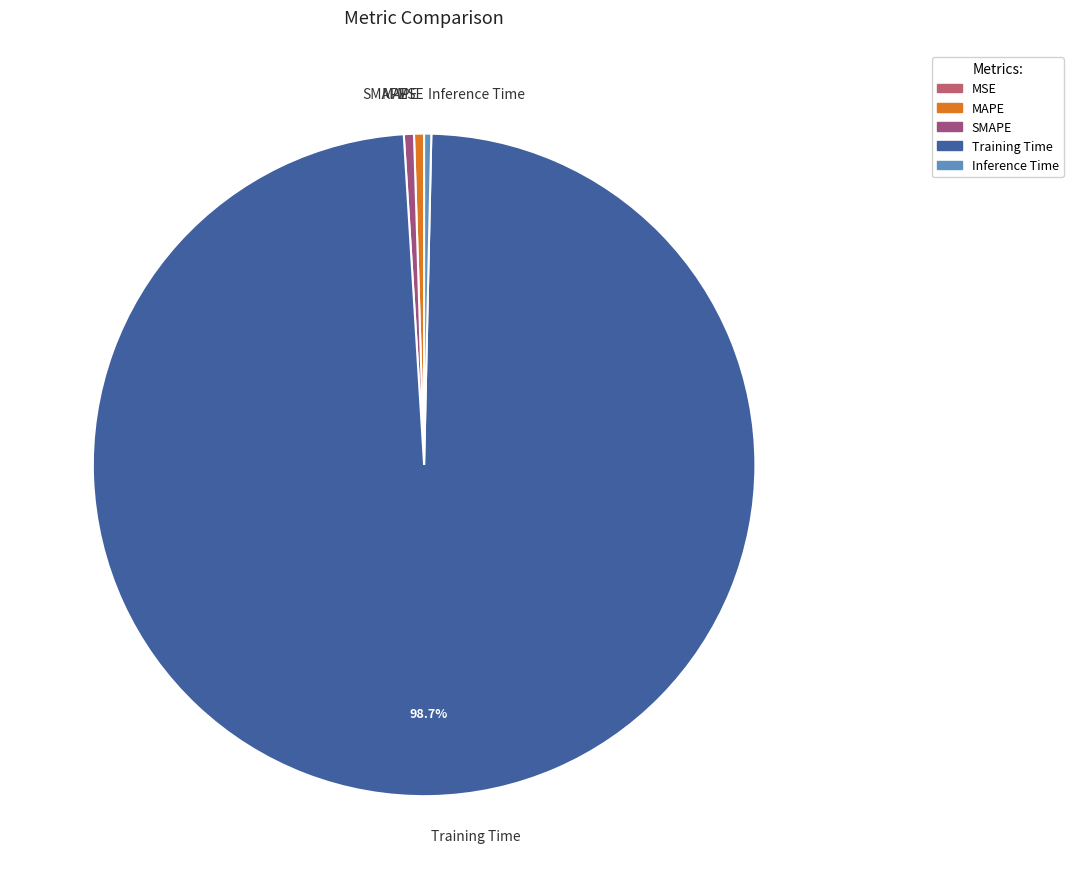

What is the largest slice in the pie chart?

Training Time